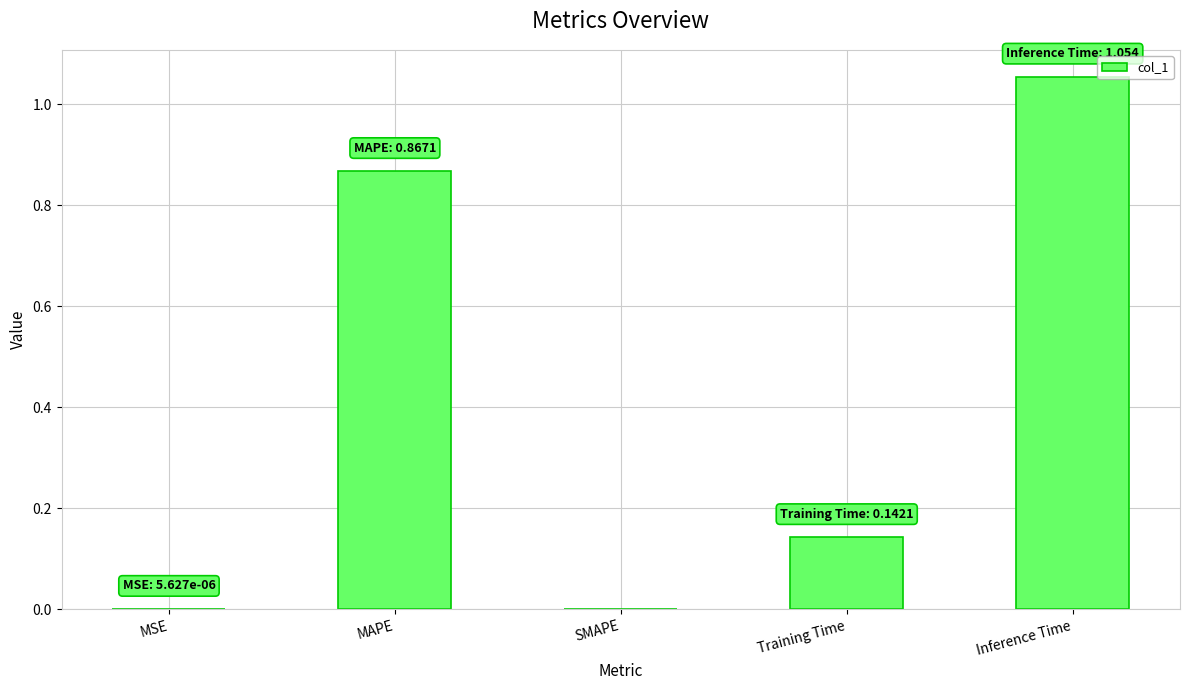

Which label corresponds to the largest value in the chart?

Inference Time